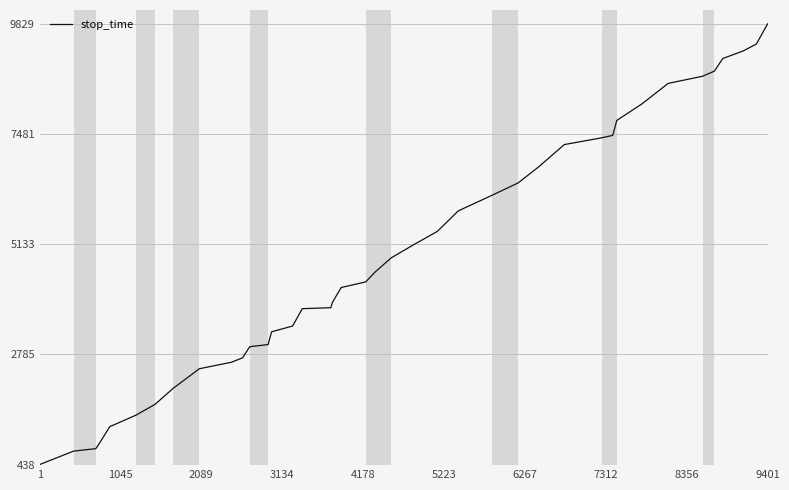

What is the maximum value shown in the chart?

9829